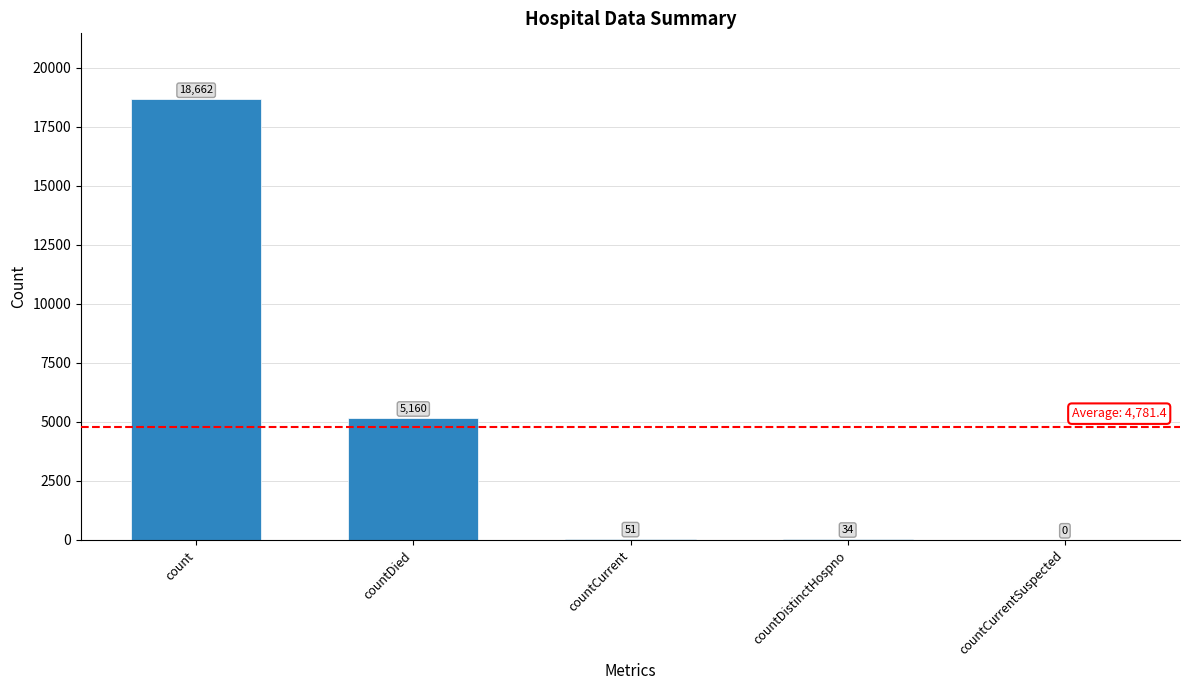

How many values are above zero?

4